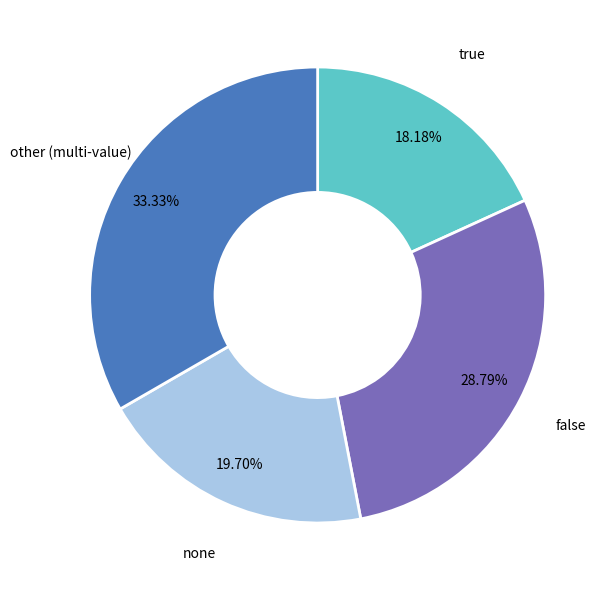

Is none the majority of the pie?

No